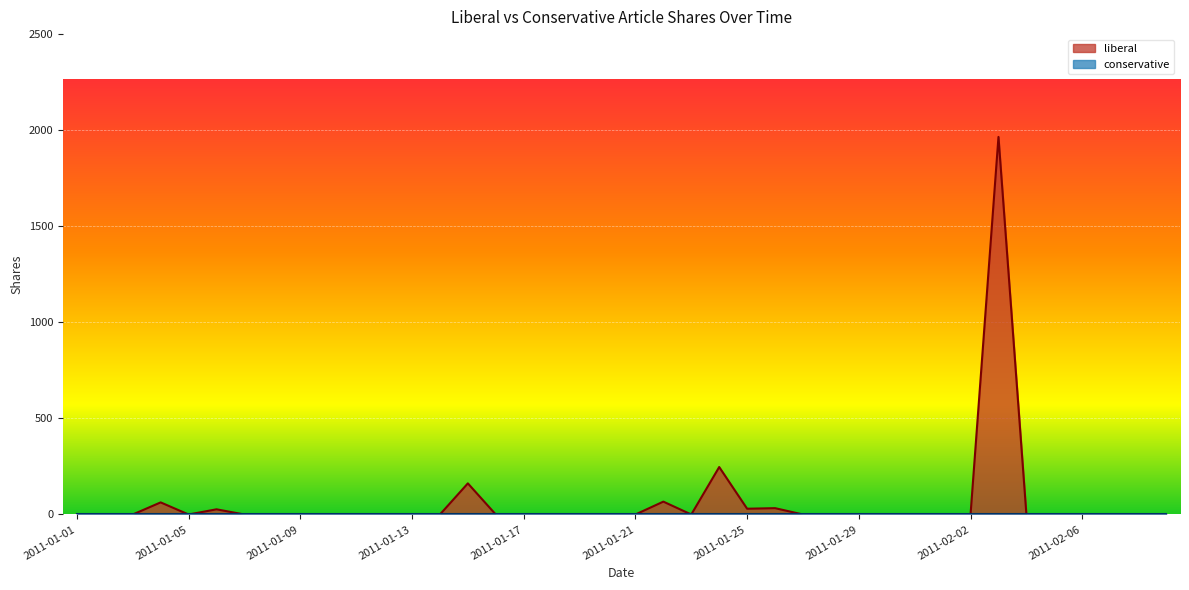

Rank the categories by value from highest to lowest.

2011-02-03, 2011-01-24, 2011-01-15, 2011-01-22, 2011-01-04, 2011-01-26, 2011-01-25, 2011-01-06, 2011-01-01, 2011-01-02, 2011-01-03, 2011-01-05, 2011-01-07, 2011-01-08, 2011-01-09, 2011-01-10, 2011-01-11, 2011-01-12, 2011-01-13, 2011-01-14, 2011-01-16, 2011-01-17, 2011-01-18, 2011-01-19, 2011-01-20, 2011-01-21, 2011-01-23, 2011-01-27, 2011-01-28, 2011-01-29, 2011-01-30, 2011-01-31, 2011-02-01, 2011-02-02, 2011-02-04, 2011-02-05, 2011-02-06, 2011-02-07, 2011-02-08, 2011-02-09